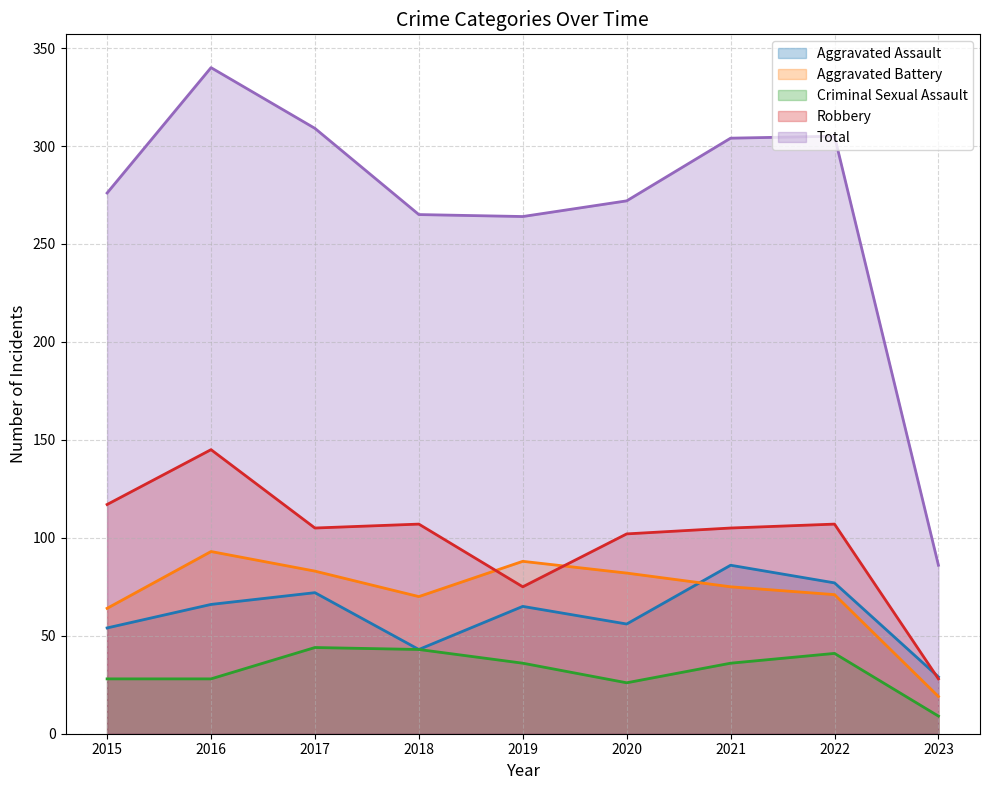

At which category does Total reach its first local valley?

2019